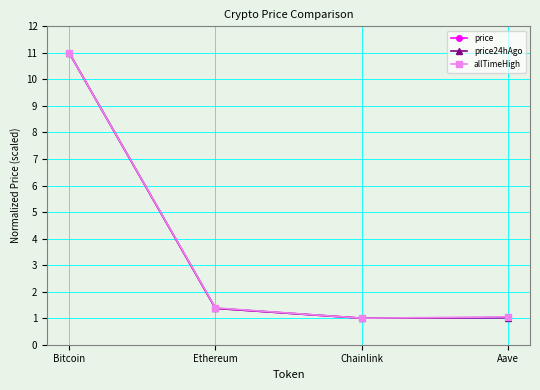

Which series changed the most between Bitcoin and Ethereum?

price